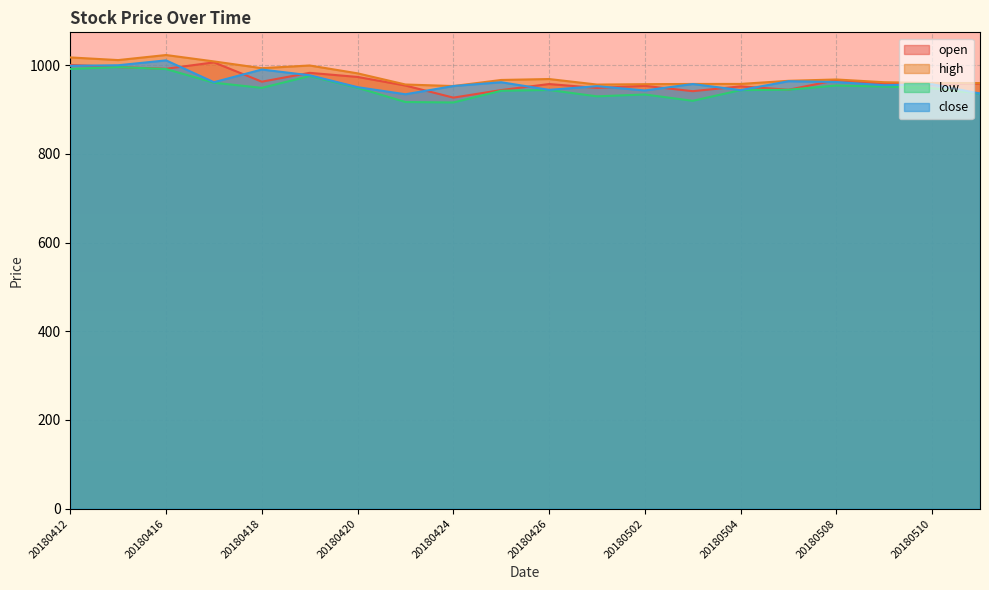

The value of low at 20180425 is 499.3. True or false?

False